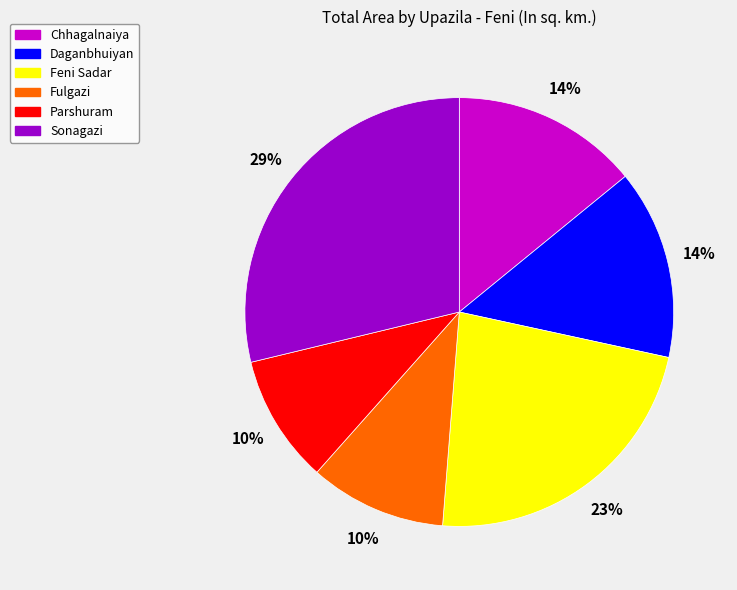

Does any single category account for the majority?

No